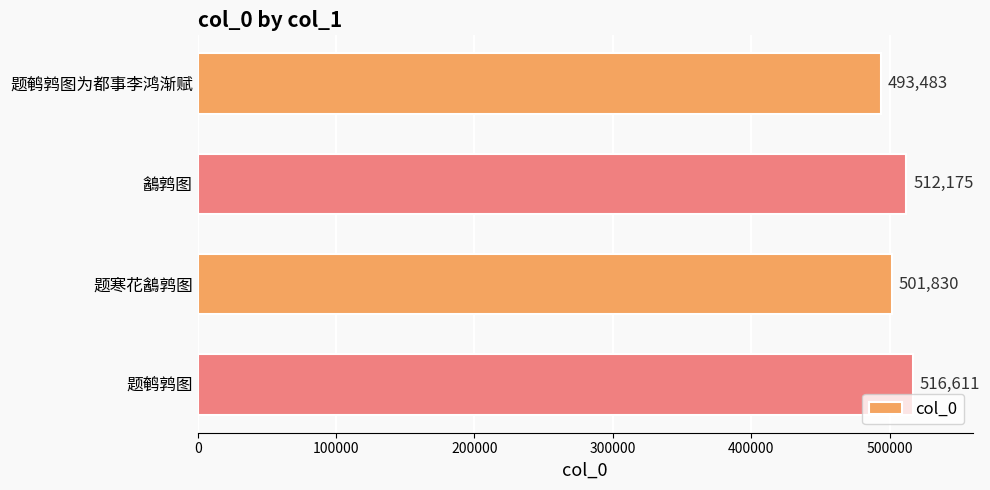

What is the value of the 4th bar from the top?

516611